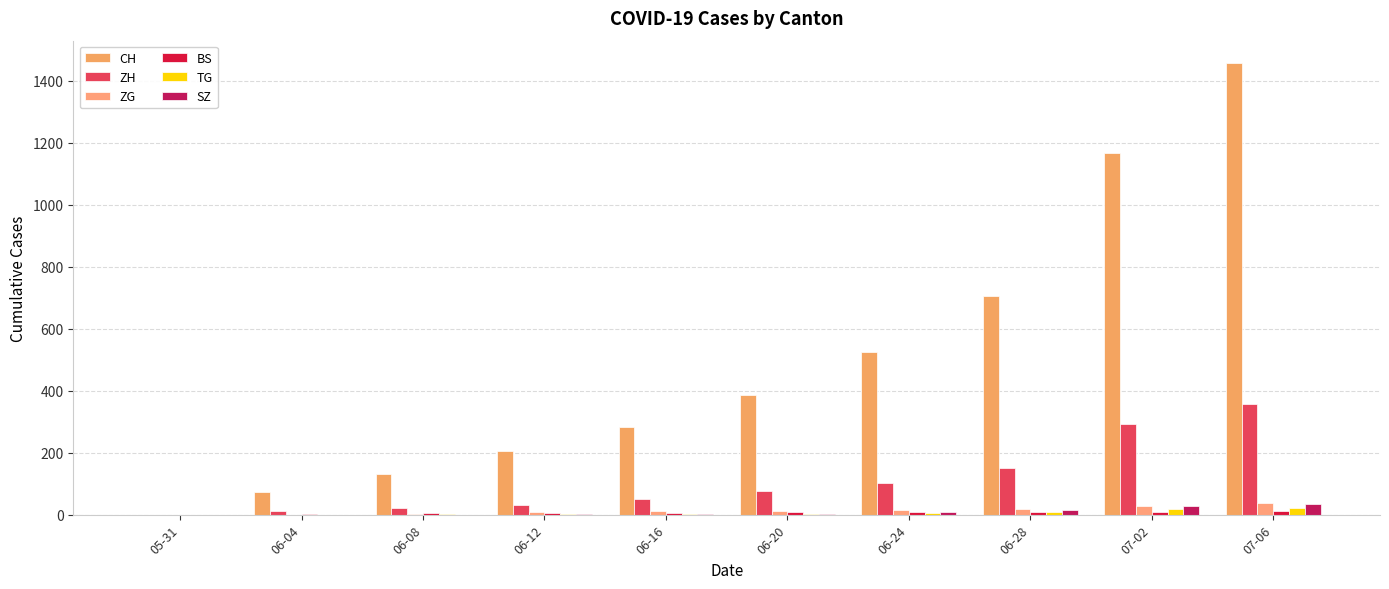

How many series are shown in this chart?

6